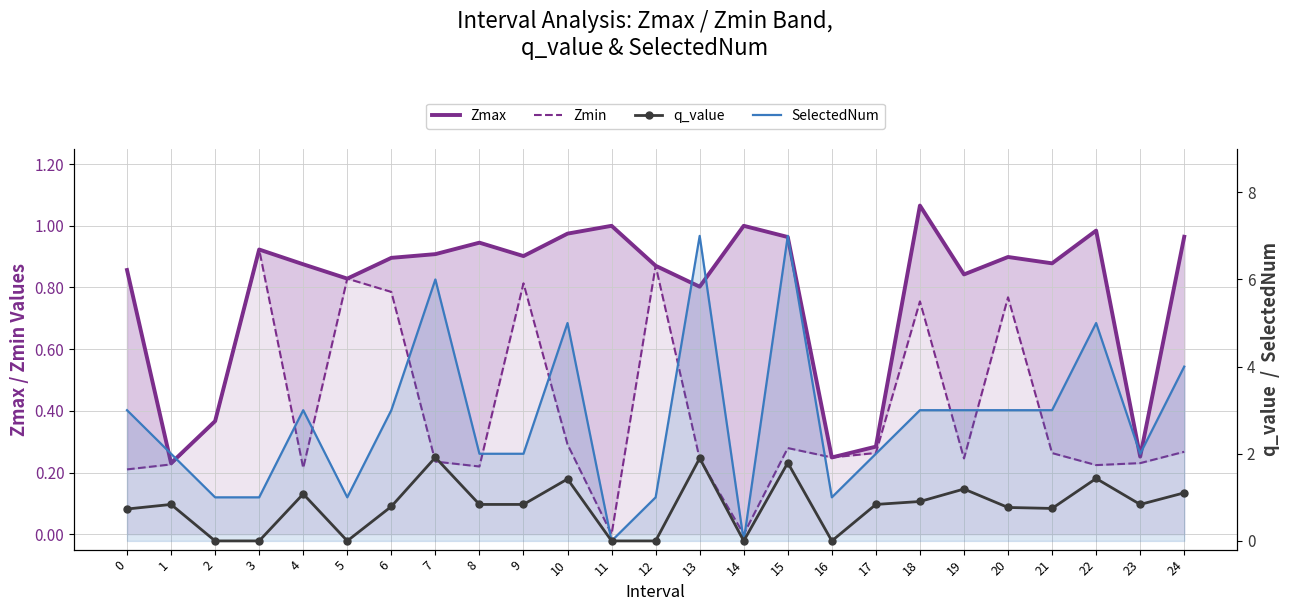

Is it true that q_value equals 1.4 at 1?

False